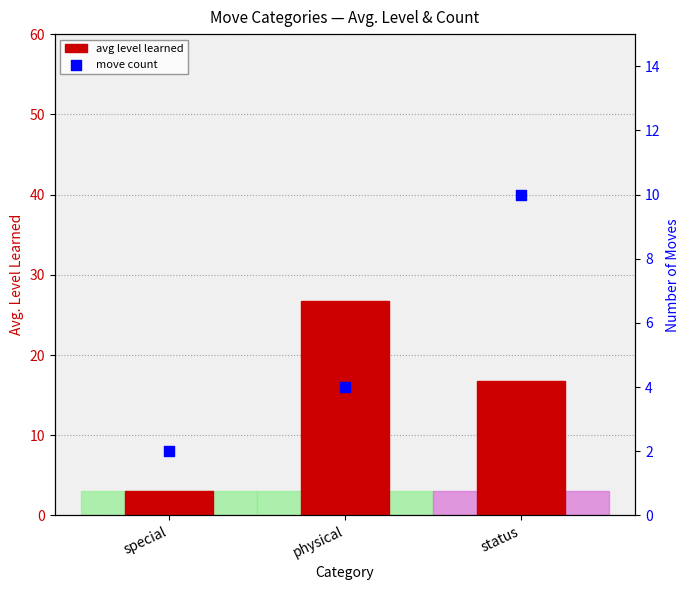

What are all the series names shown in the legend?

avg level learned, move count